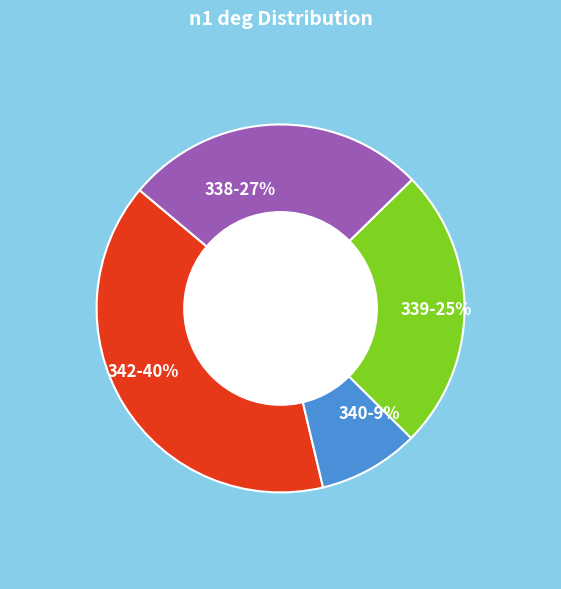

Approximately how many times larger is the value at 339-25% compared to 342-40%?

0.6